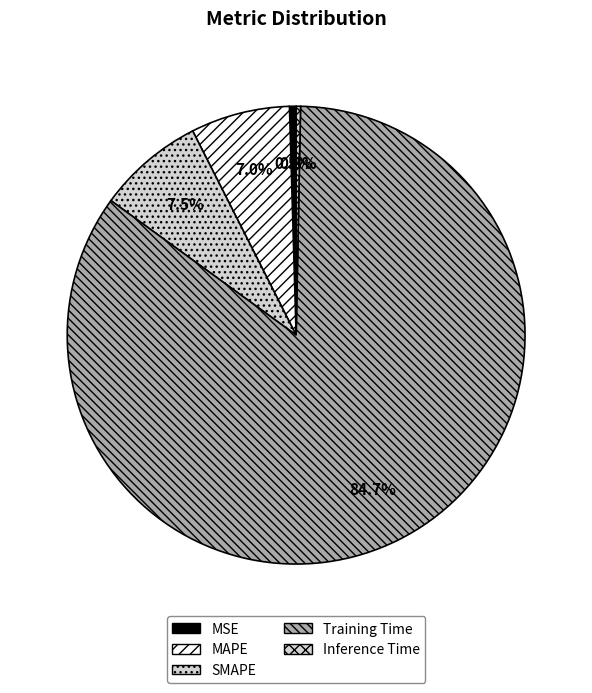

Which has a higher value, MAPE or SMAPE?

SMAPE